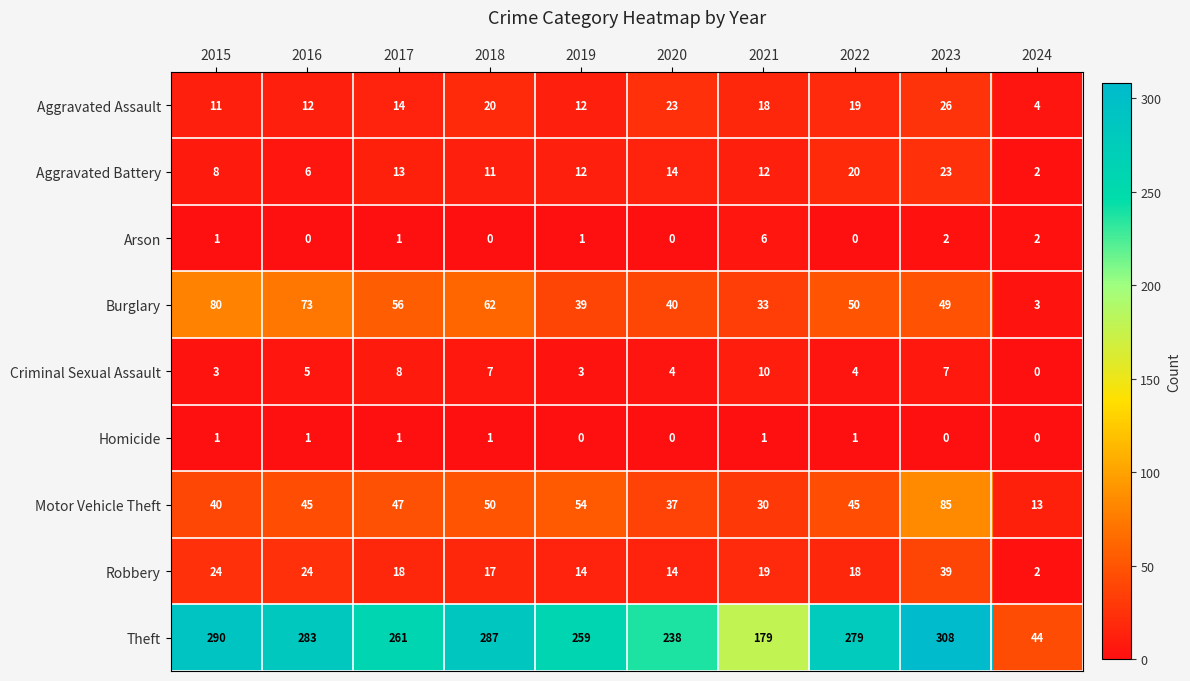

What is the sum of all Theft values?

2428